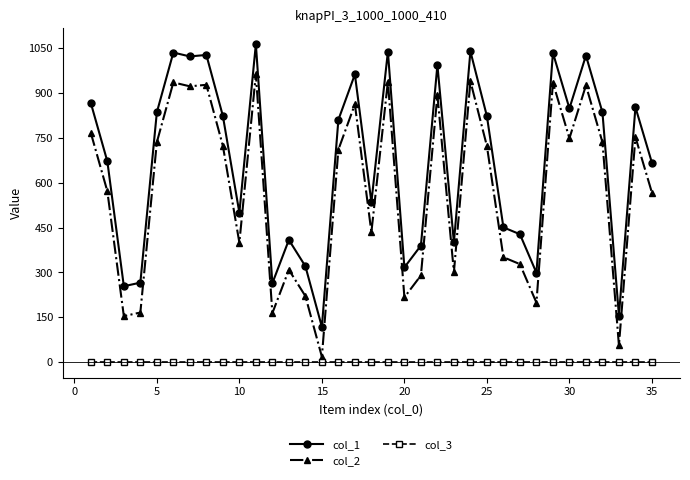

At how many categories does at least one series exceed 378?

27